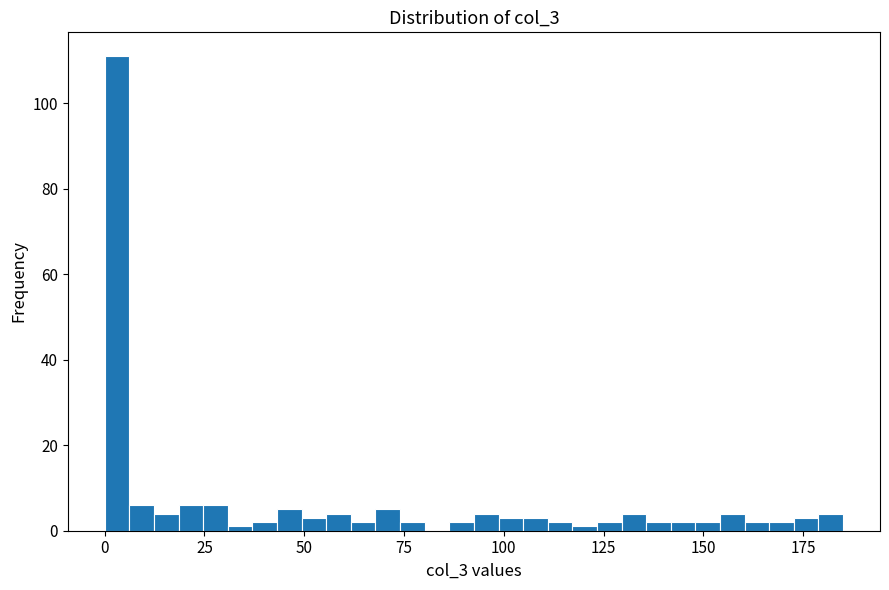

Around what value on the x-axis is the tallest bar? Give the approximate position of its centre, as read against the axis.

5